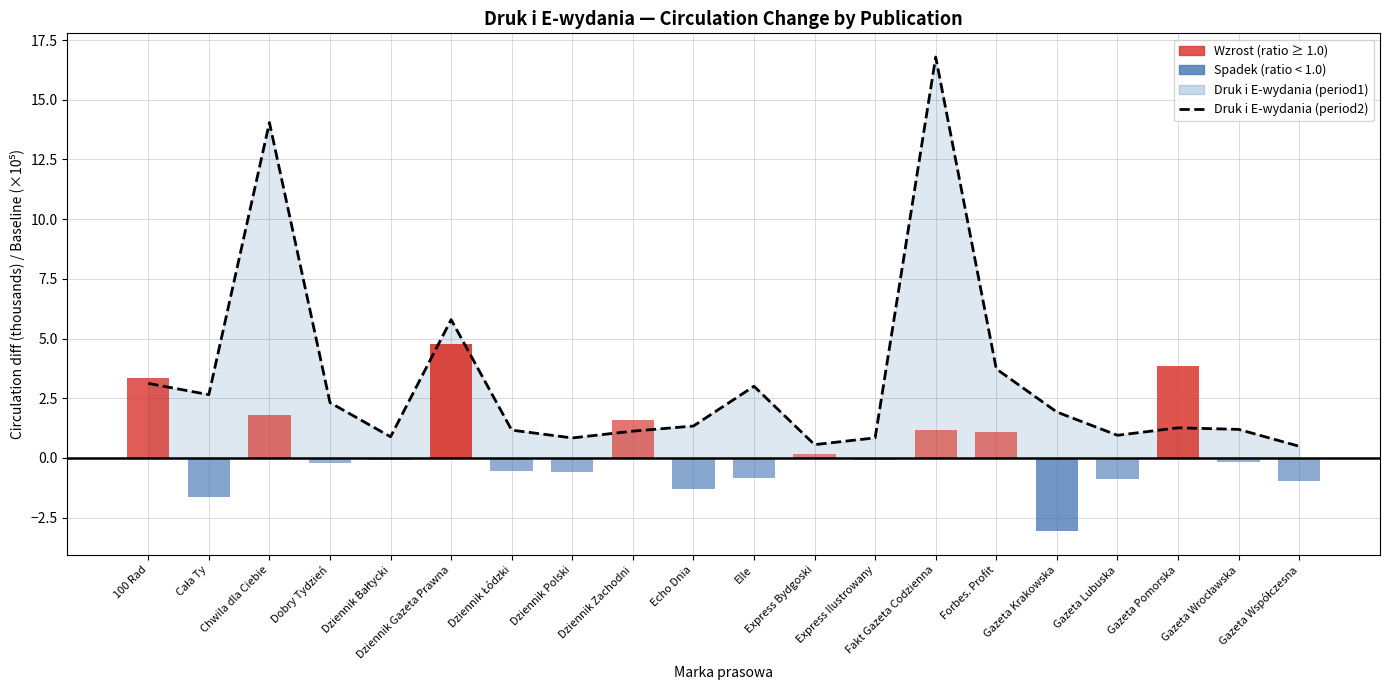

List the labels in order of value, largest first.

Fakt Gazeta Codzienna, Chwila dla Ciebie, Dziennik Gazeta Prawna, Forbes. Profit, 100 Rad, Elle, Cała Ty, Dobry Tydzień, Gazeta Krakowska, Echo Dnia, Gazeta Pomorska, Gazeta Wrocławska, Dziennik Łódzki, Dziennik Zachodni, Gazeta Lubuska, Dziennik Bałtycki, Express Ilustrowany, Dziennik Polski, Express Bydgoski, Gazeta Współczesna